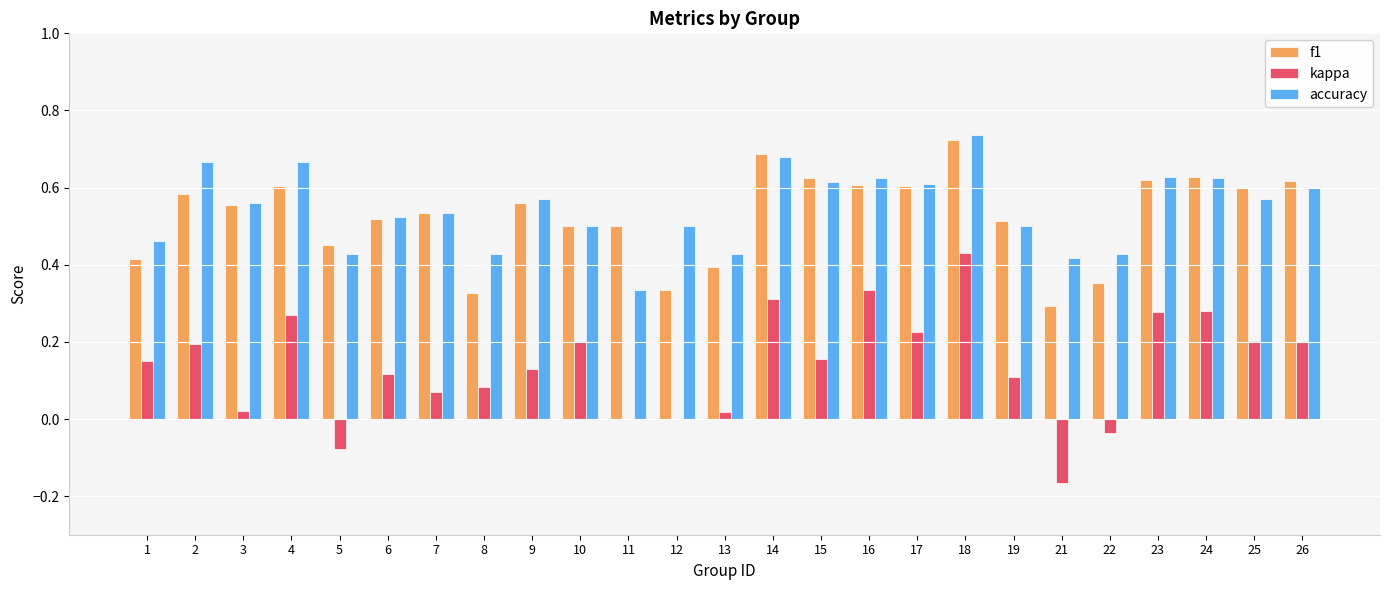

Is it true that accuracy equals 0.8 at 25?

False